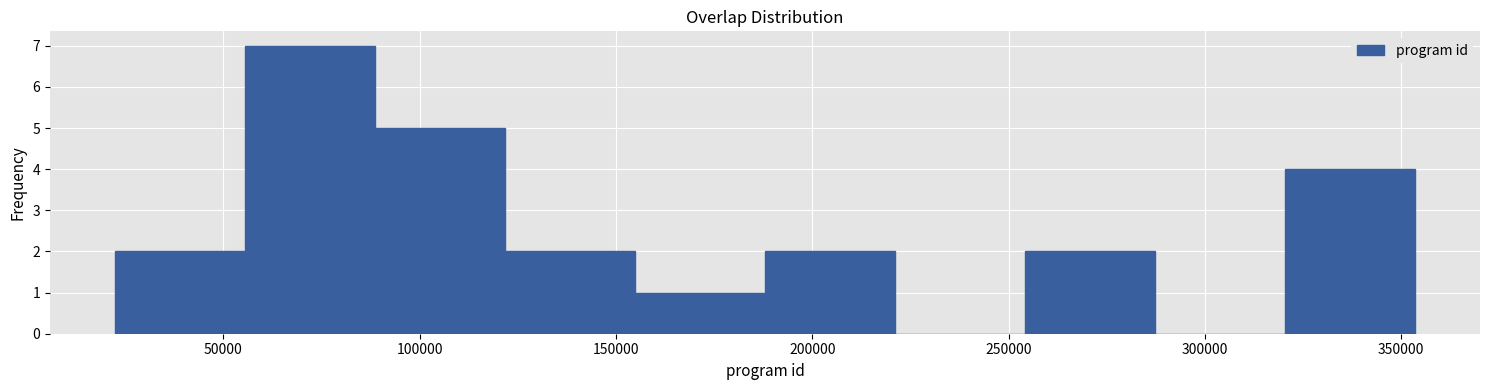

Reading left to right, list every bar in this chart as the range it spans on the x-axis followed by its height. Neither the bar edges nor the heights are printed on the chart, so give them approximately, as read against the axes.

20000 to 55000: 2
55000 to 90000: 7
90000 to 120000: 5
120000 to 155000: 2
155000 to 190000: 1
190000 to 220000: 2
220000 to 255000: 0
255000 to 285000: 2
285000 to 320000: 0
320000 to 355000: 4